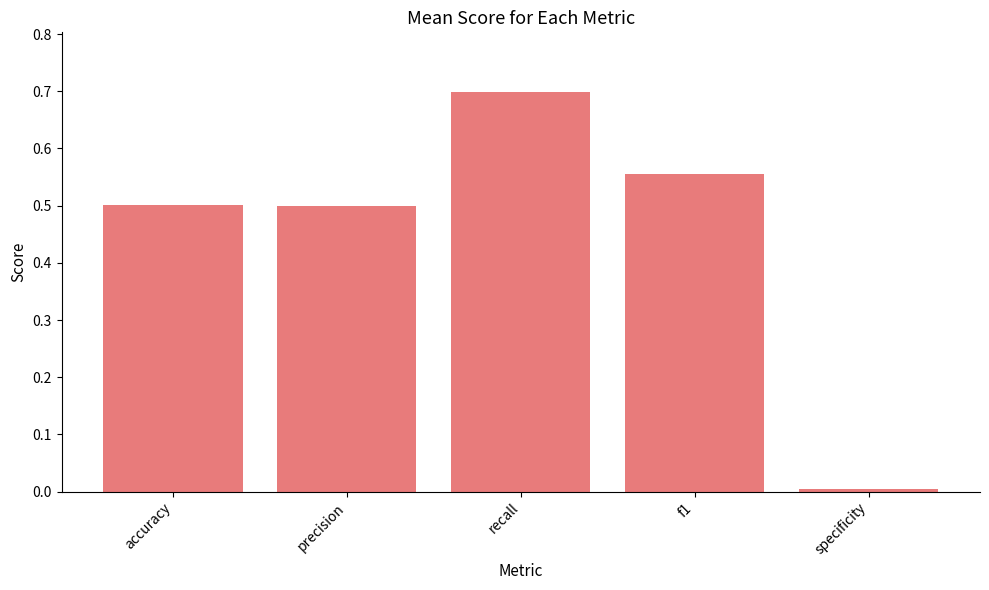

Which category has the highest value across all series?

recall